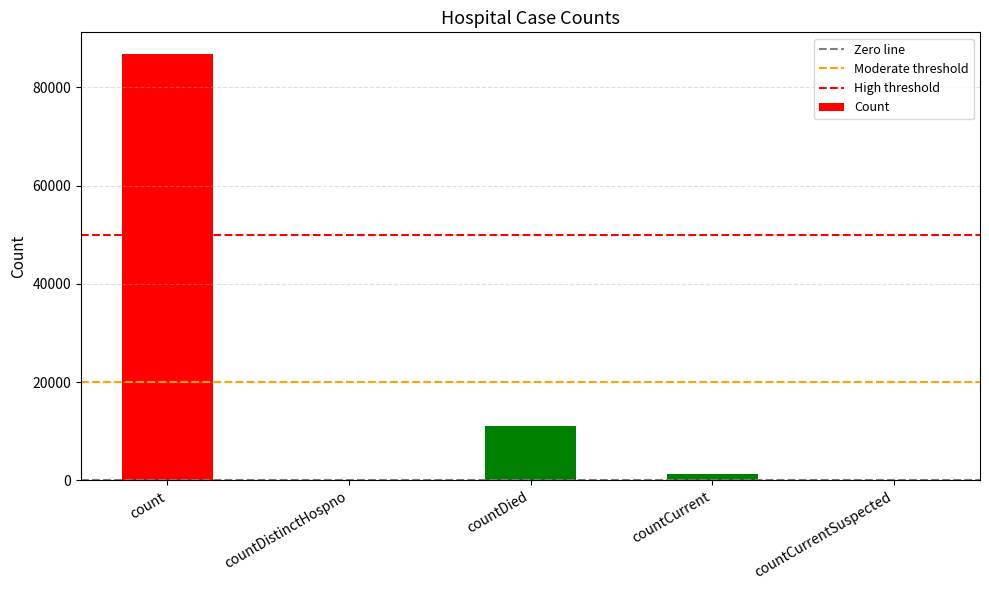

Count the number of data series in this chart.

1